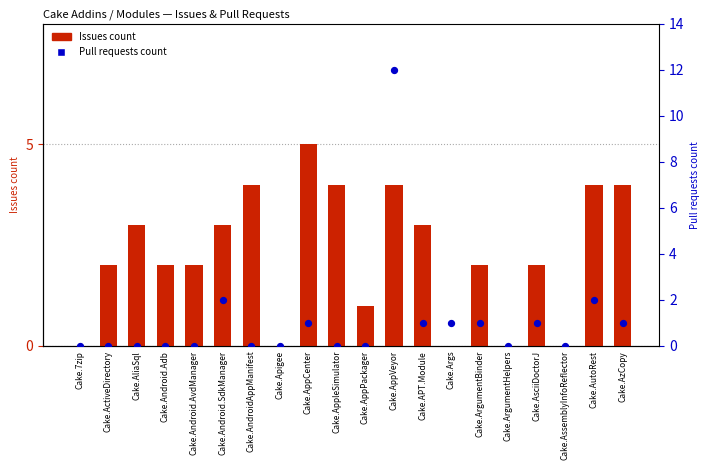

Which series contains the lowest Y value?

Issues count